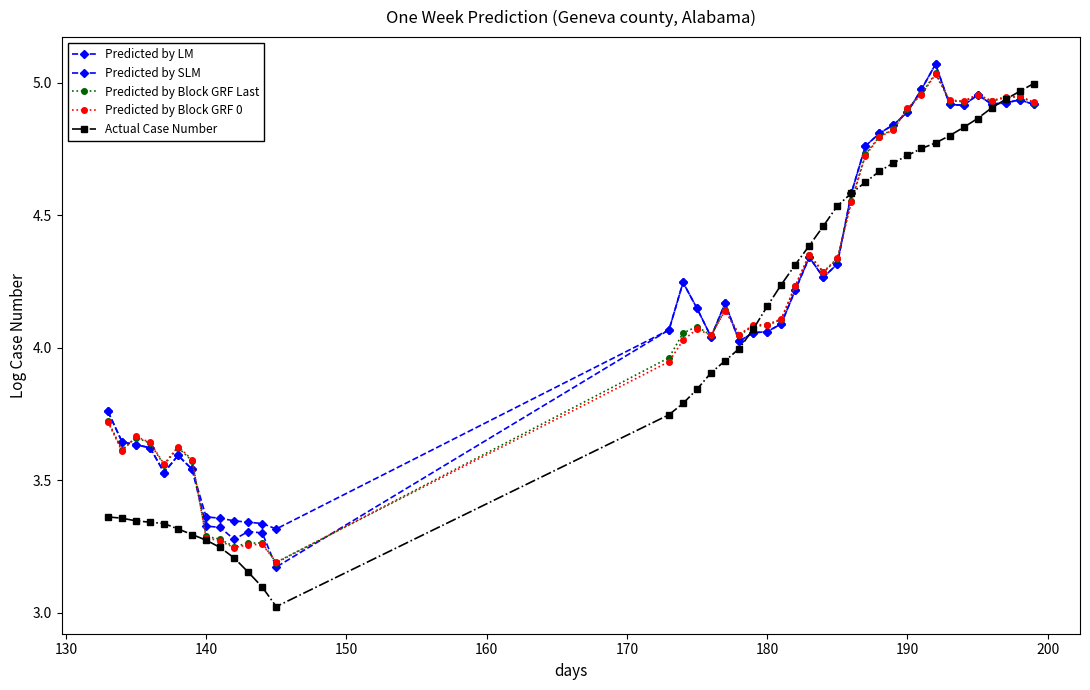

What is the difference between the maximum and second lowest values in the Predicted by Block GRF Last series?

1.8